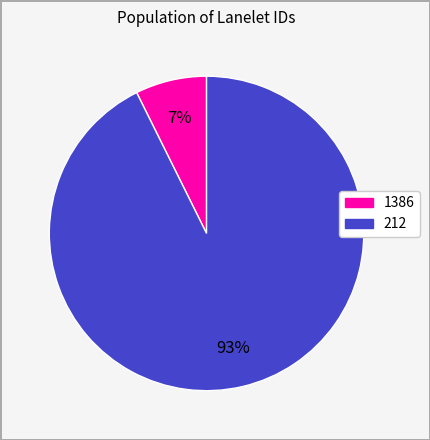

Between 1386 and 212, which is larger?

212